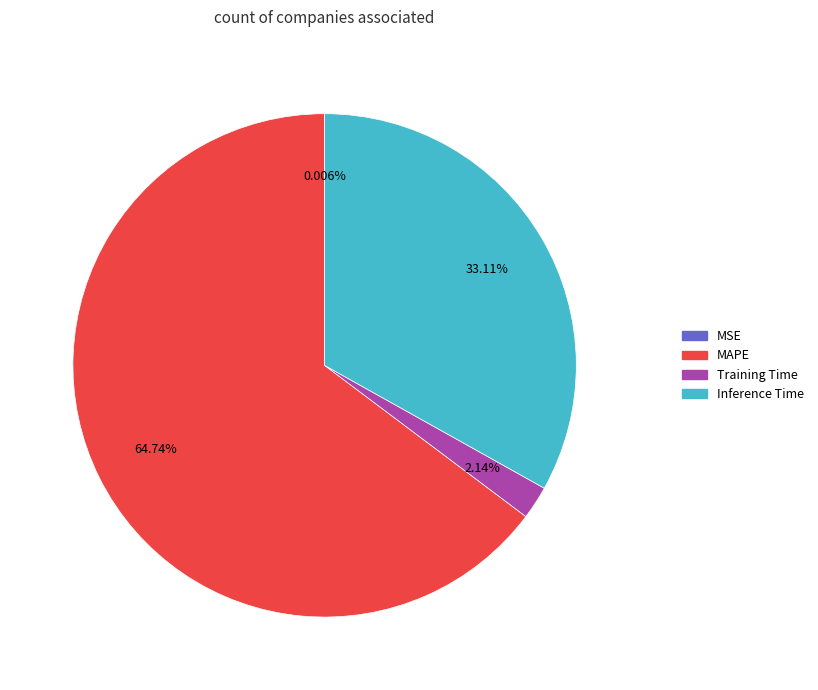

Is there a majority slice in this chart?

Yes